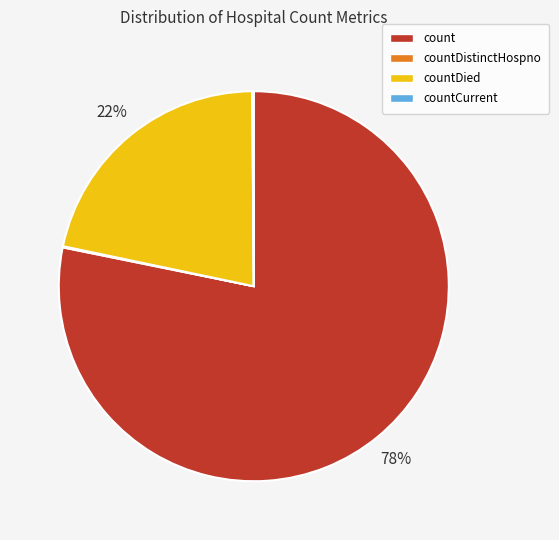

Which category accounts for the majority?

count